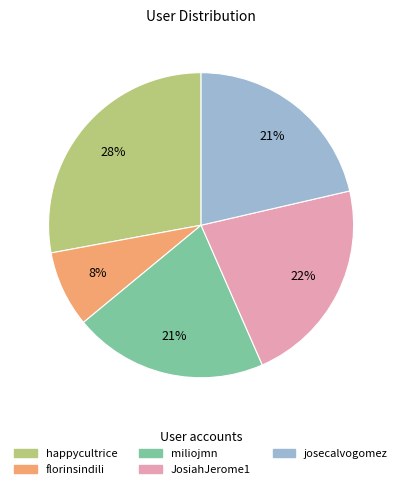

What percentage is the JosiahJerome1 slice, to the nearest percent?

22%